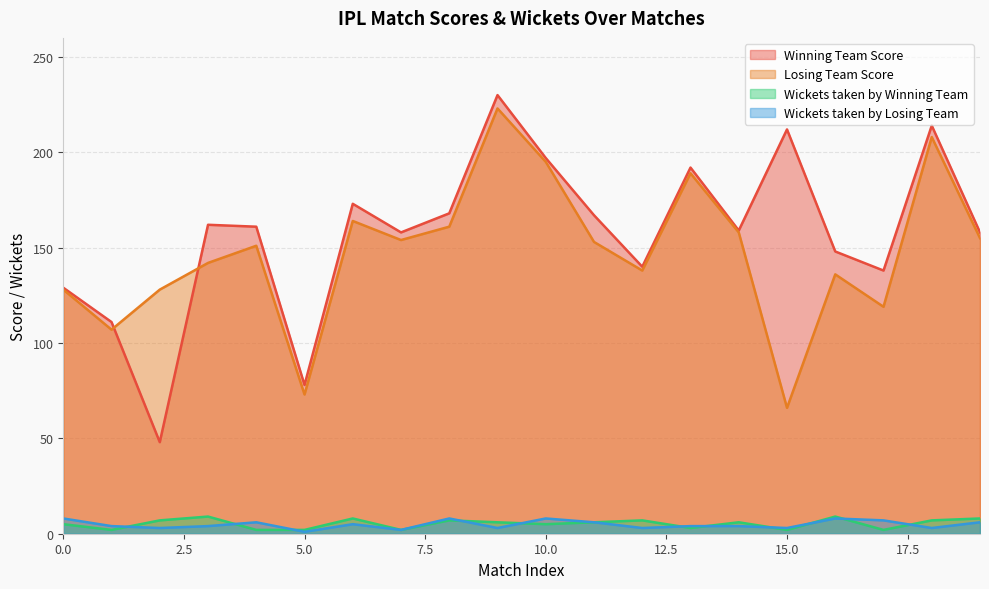

Which series changed the most between 2 and 15?

Winning Team Score